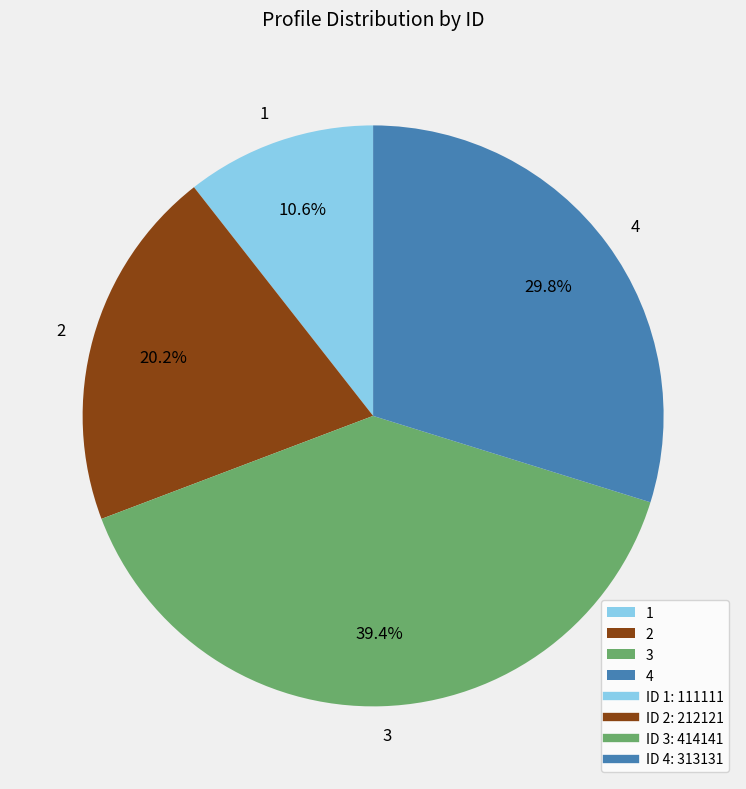

Which slice is the largest?

3